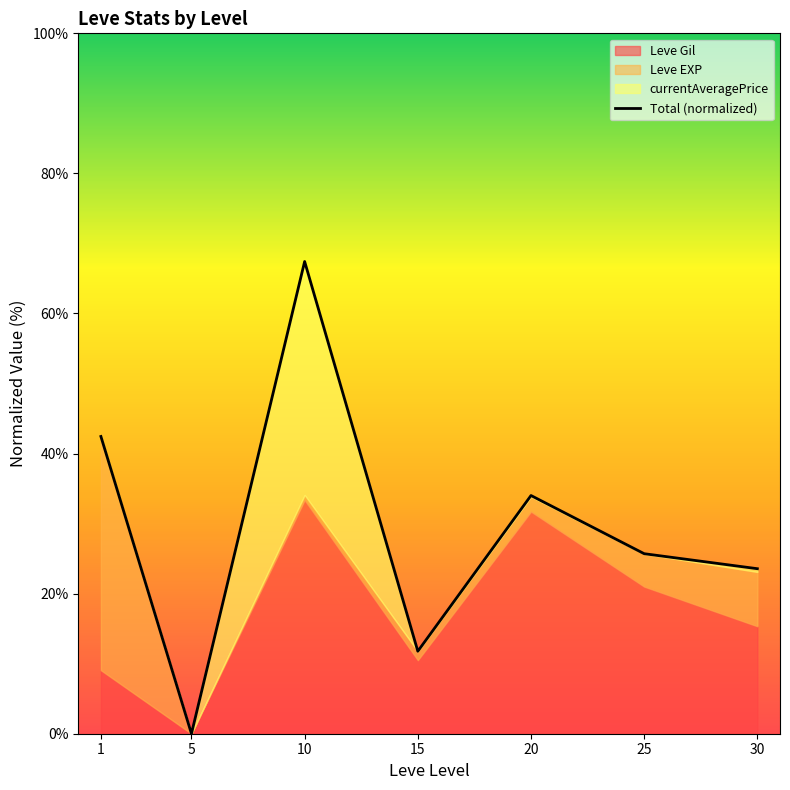

How many values are above zero?

6